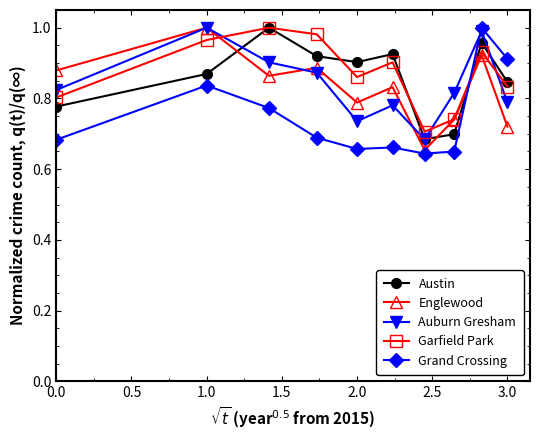

In Englewood, how many points are higher than both neighbors (excluding endpoints)?

4